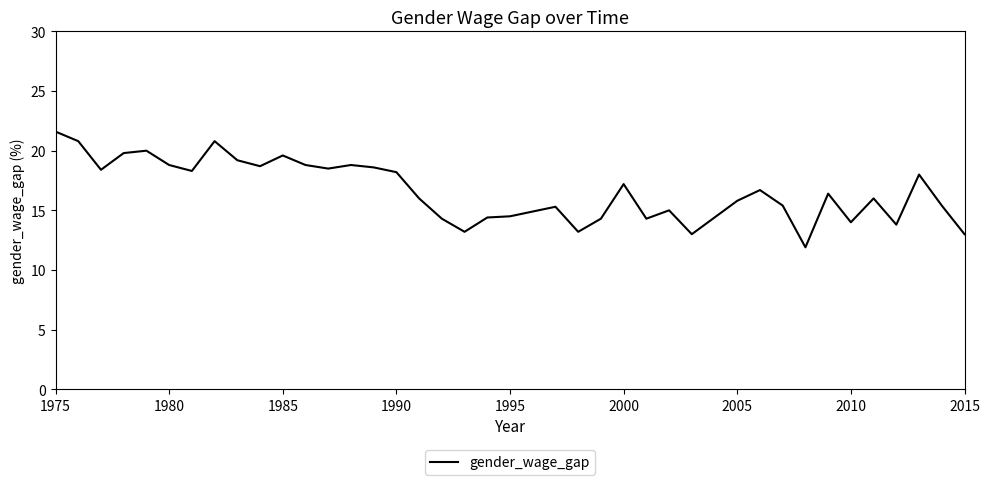

What is the sum of all values?

664.4